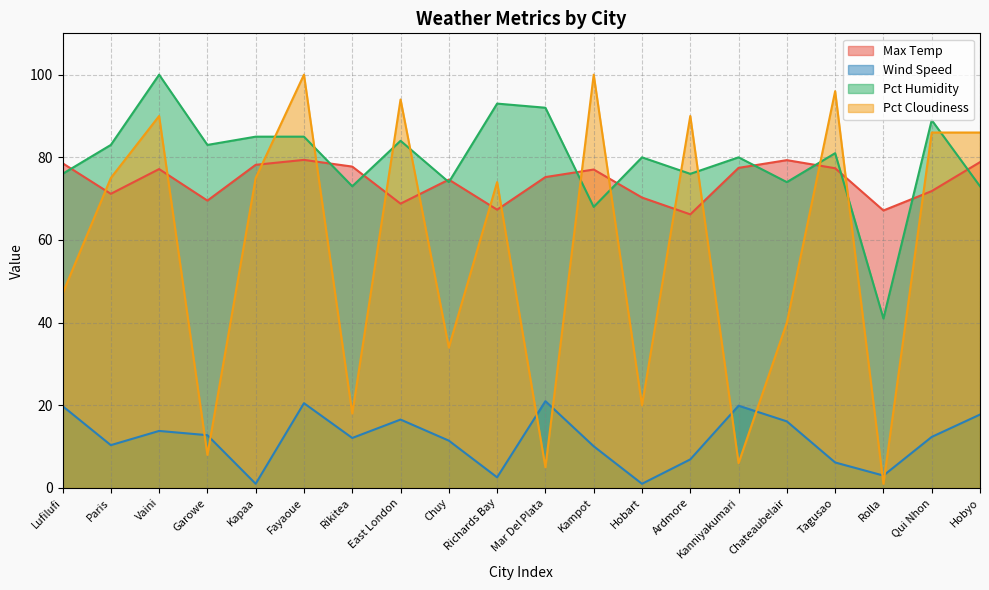

Where is the first local maximum for Pct Cloudiness?

Vaini